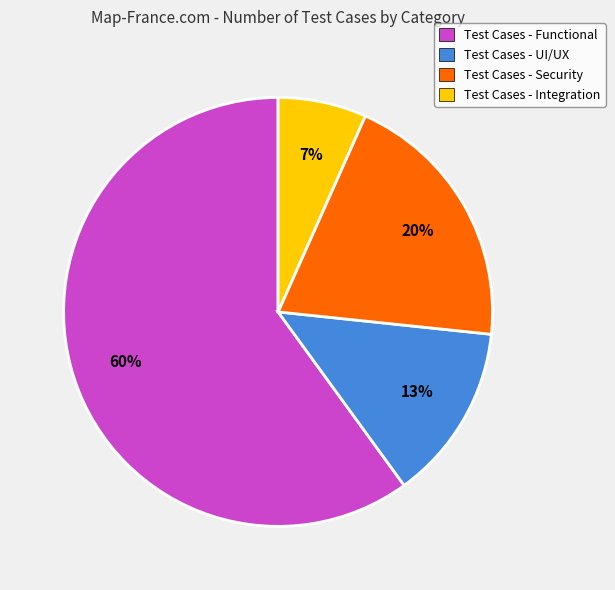

To the nearest percent, what percentage of the pie is Test Cases - Integration?

7%